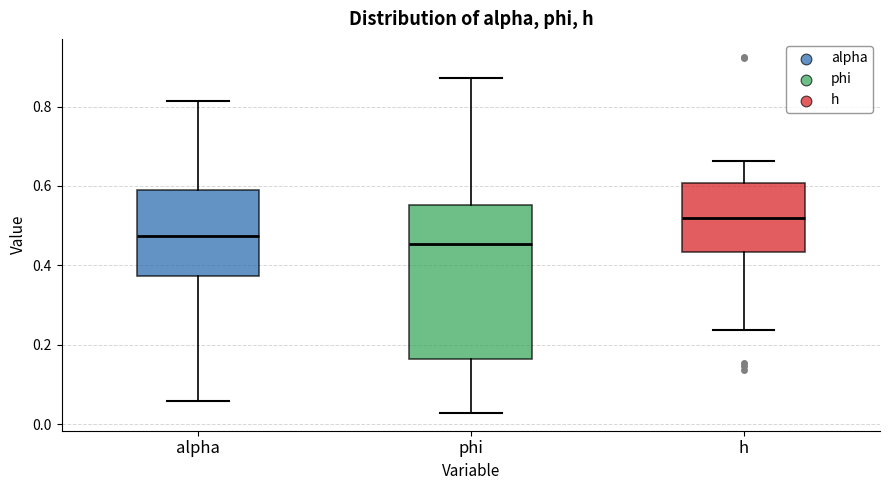

Comparing the boxes themselves (not the whiskers), which one is the tallest?

phi